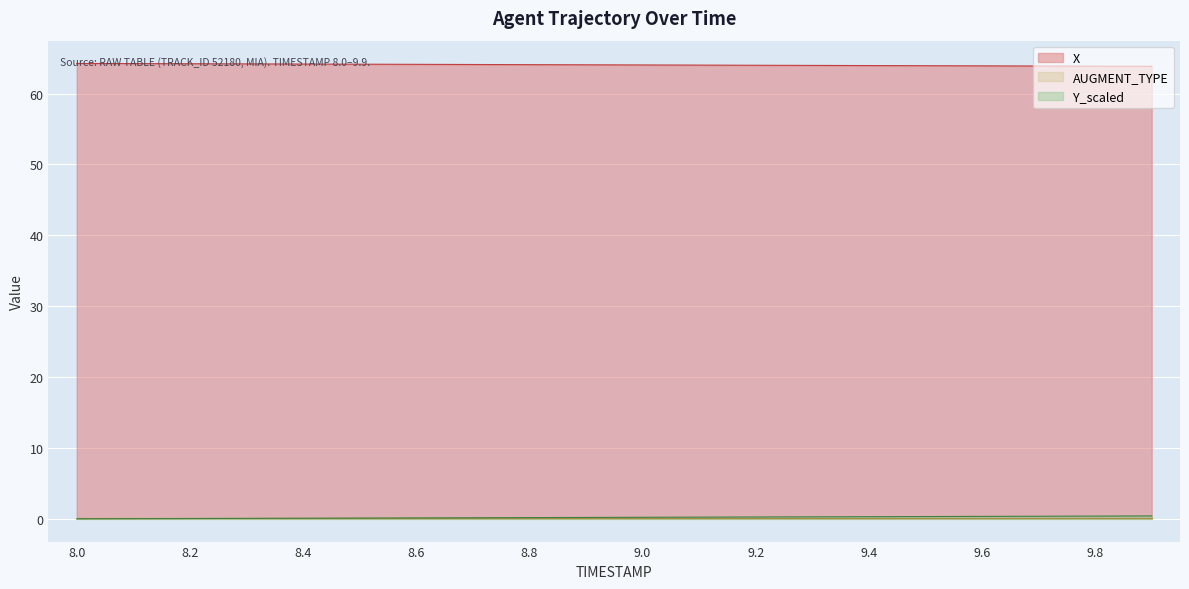

Is it true that X equals 31.1 at 9.4?

False